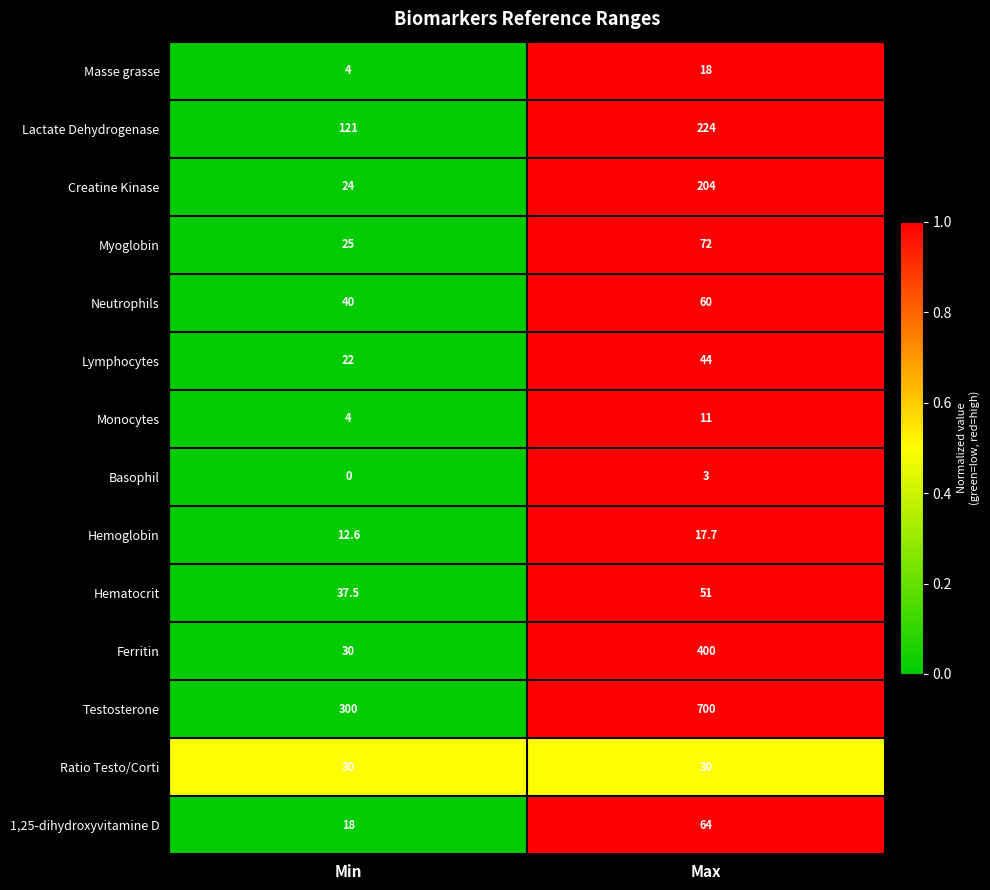

What is the sum of all Hematocrit values?

88.5